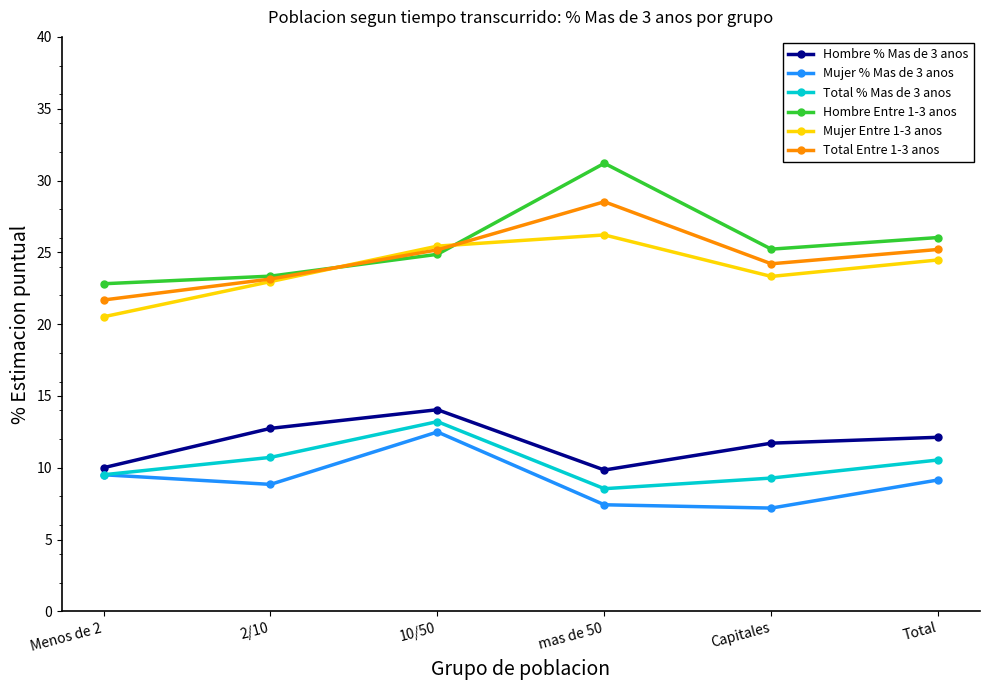

The Total % Mas de 3 anos series shows 9.3 at Capitales. True or false?

True